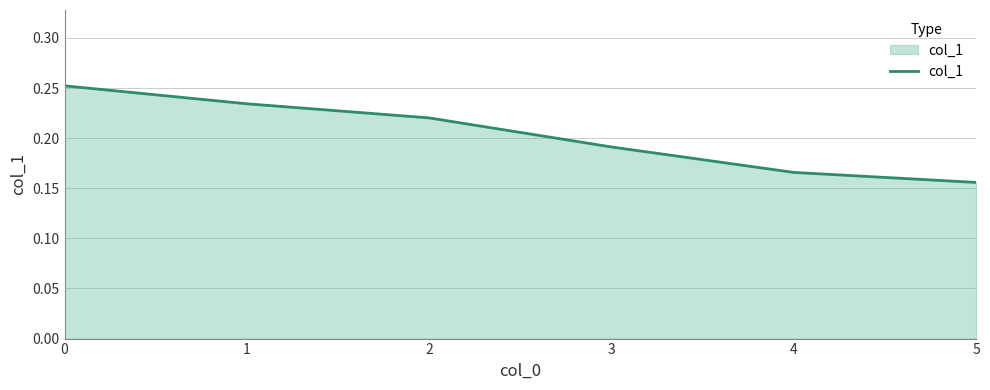

Is it true that the value at 5 is 0.1?

False